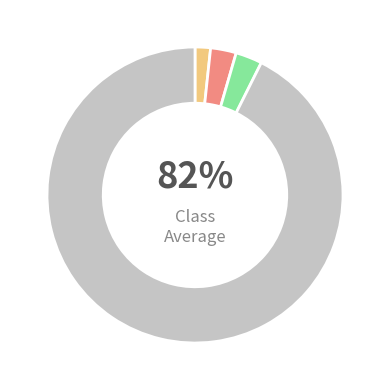

How many segments does this pie chart have?

4